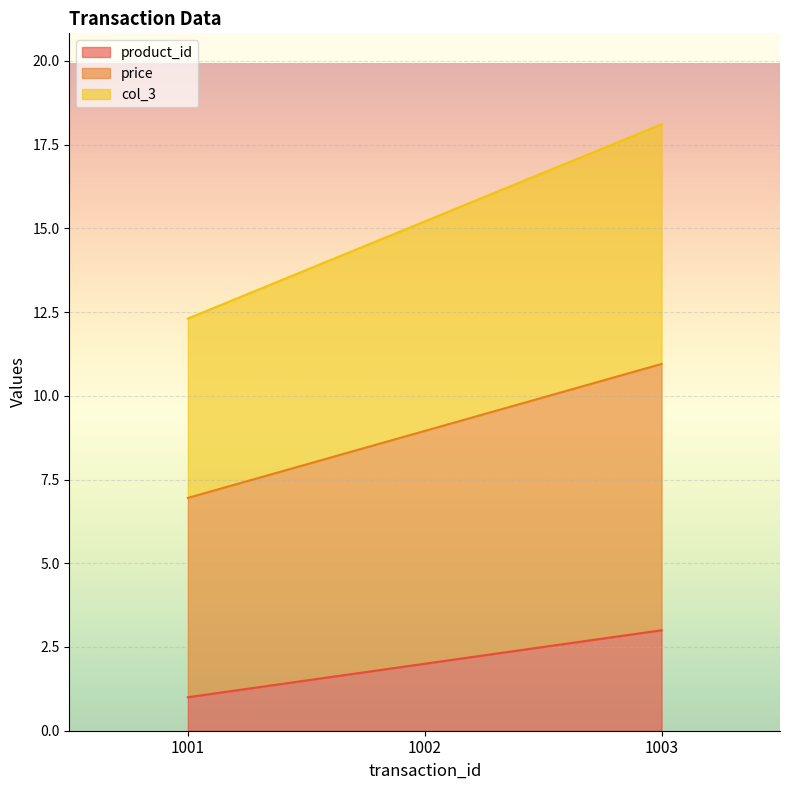

Is it true that product_id equals 0.8 at 1002?

False